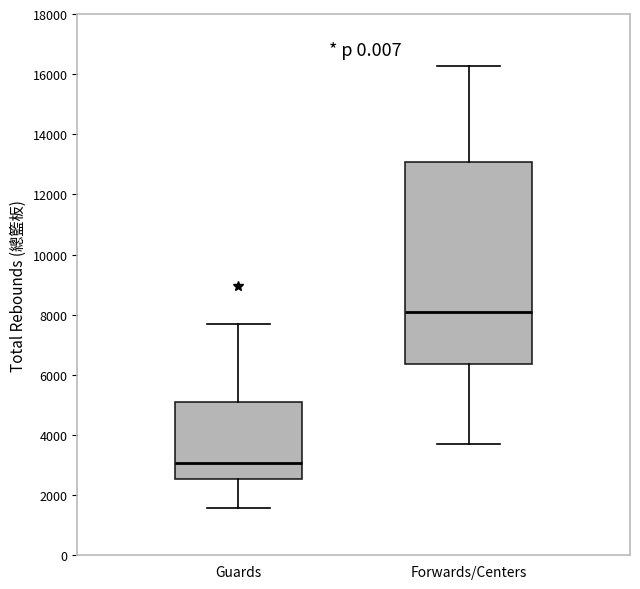

Reading left to right, transcribe this box plot: for each box, give where its median line is, the range the box spans, and where its two whiskers end, as read against the y-axis. The values are not printed on the chart, so give them approximately, as read against the axis.

Guards: median 3000, box 2600 to 5000, whiskers 1600 to 7600
Forwards/Centers: median 8000, box 6400 to 13000, whiskers 3800 to 16200